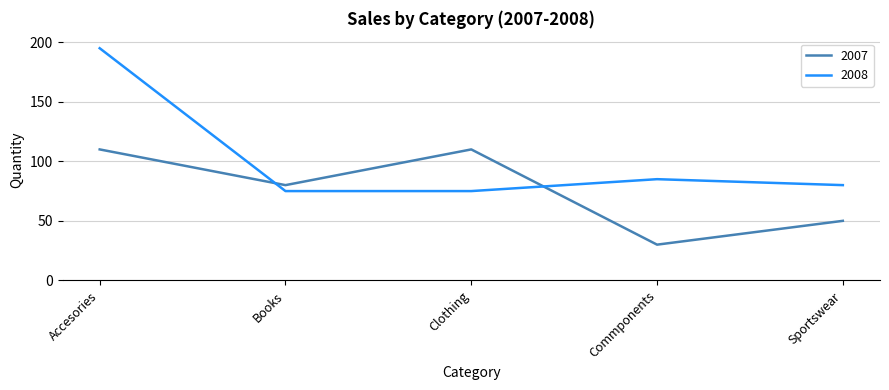

Does the chart have visible grid lines?

Yes